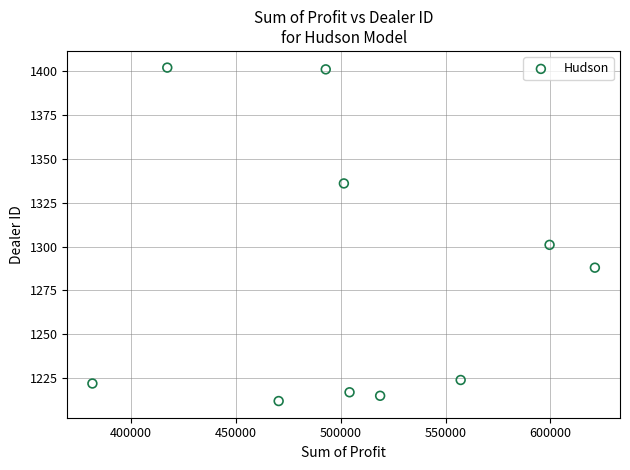

What is the average Y value?

1282